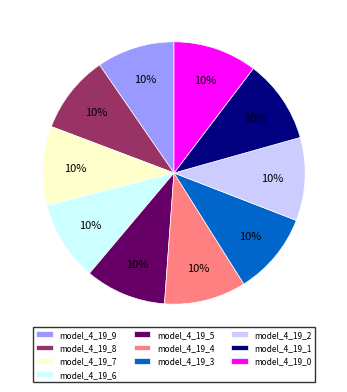

Is it true that model_4_19_2 is 1% of the pie?

False